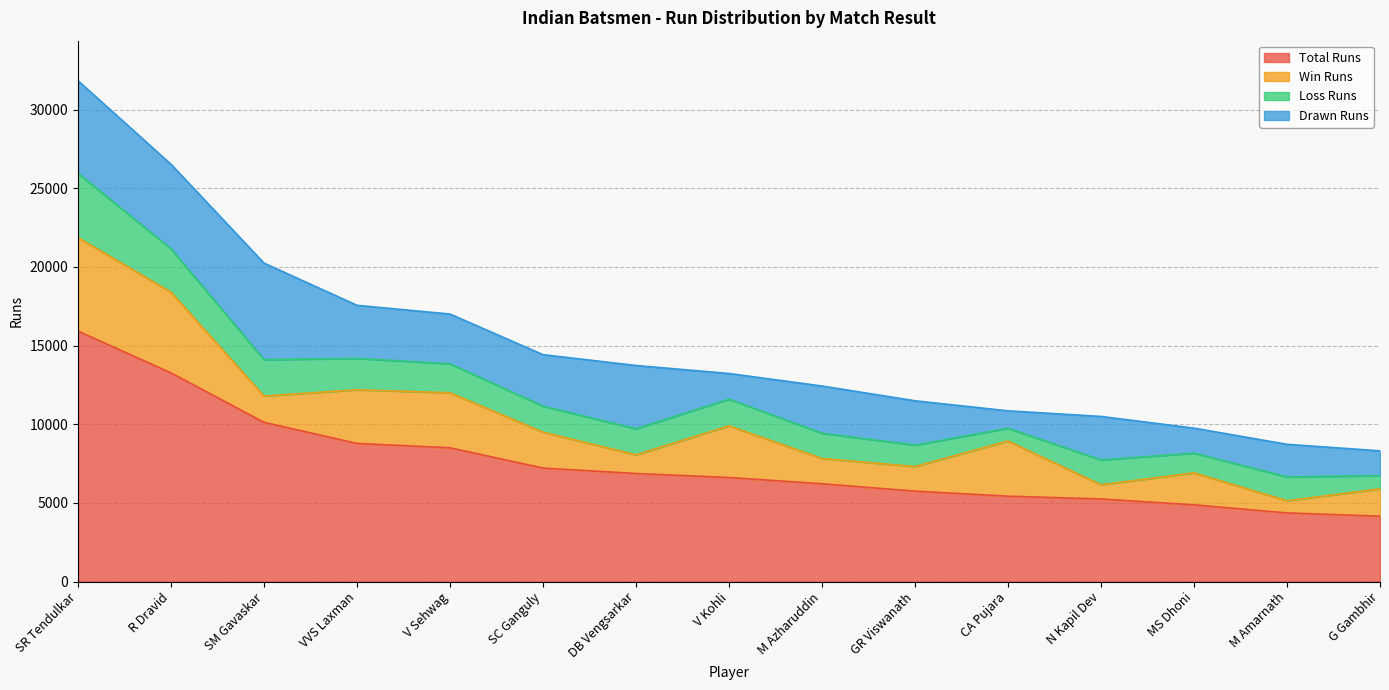

Does the chart display data point markers on the line(s)?

No